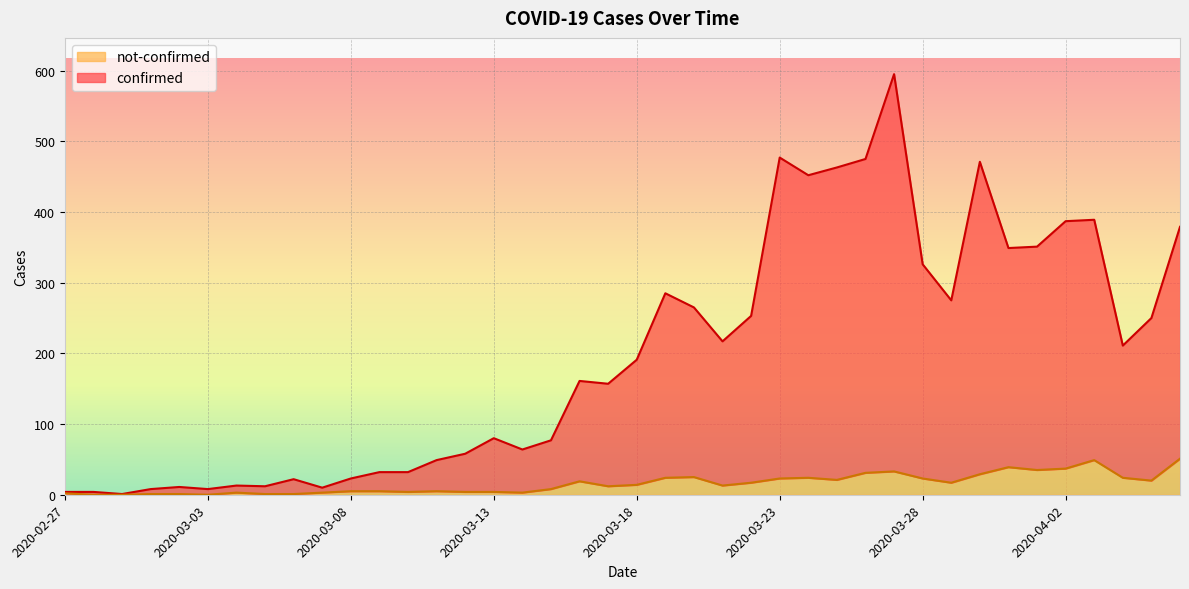

Where is not-confirmed nearest to the value 25?

2020-03-20